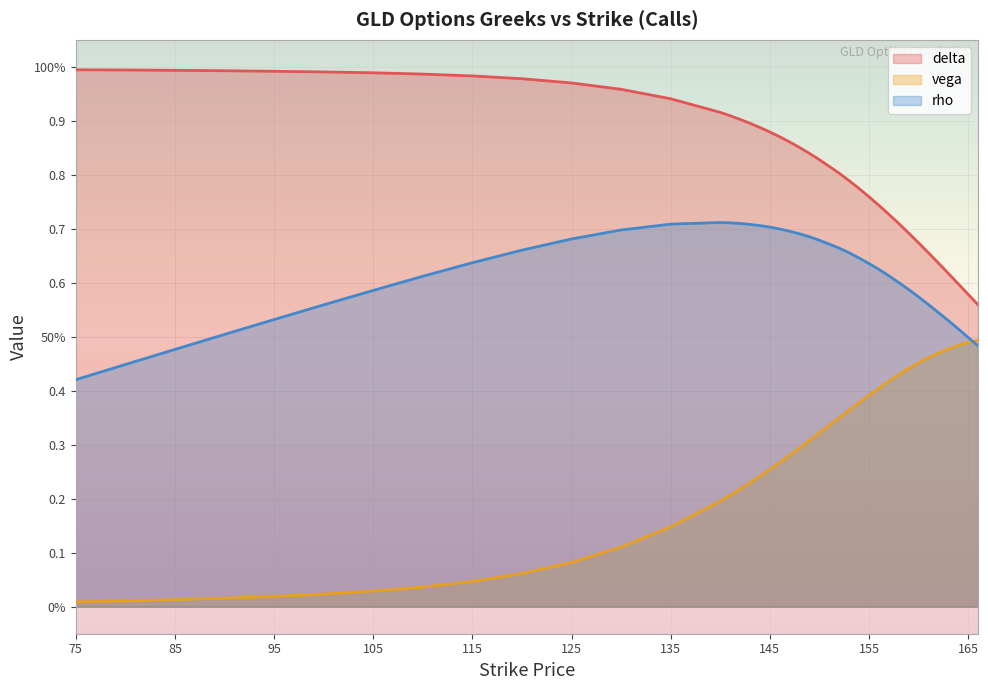

At which label is delta closest to 0?

166